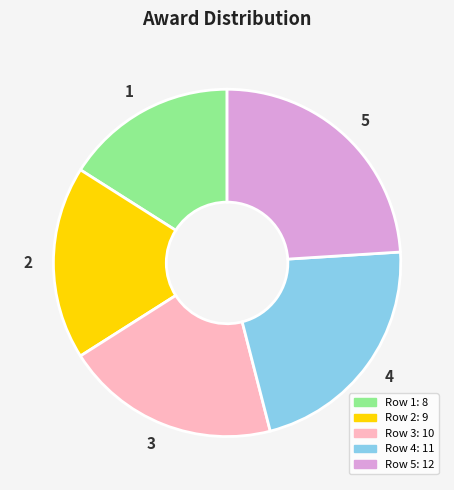

Is there any slice that represents more than half of the pie?

No